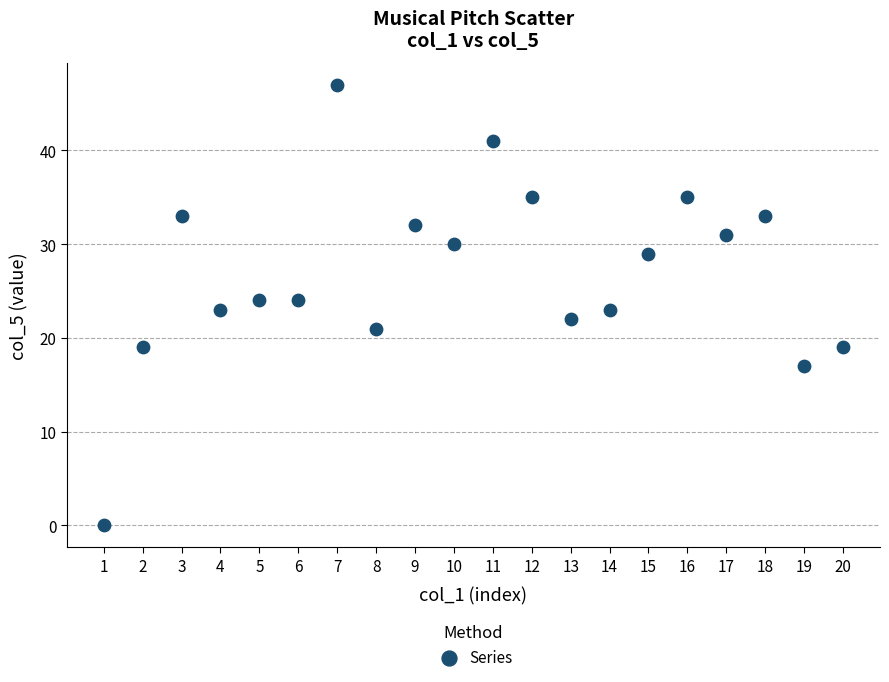

What is the range of X values (max minus min)?

19